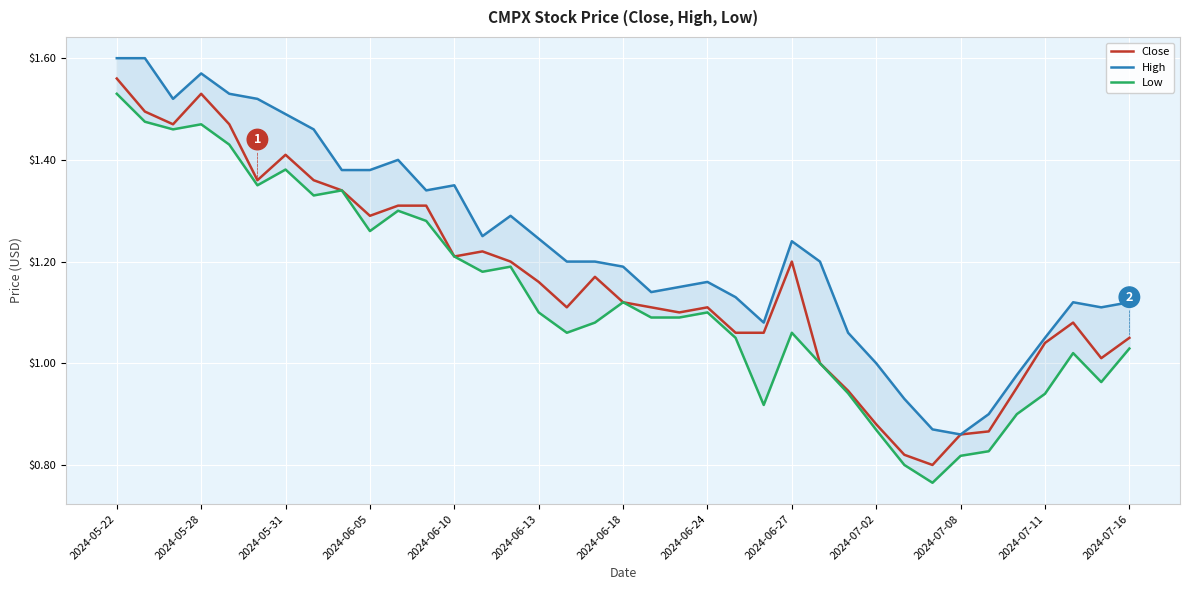

Which category has the highest value in the Close series?

2024-05-22